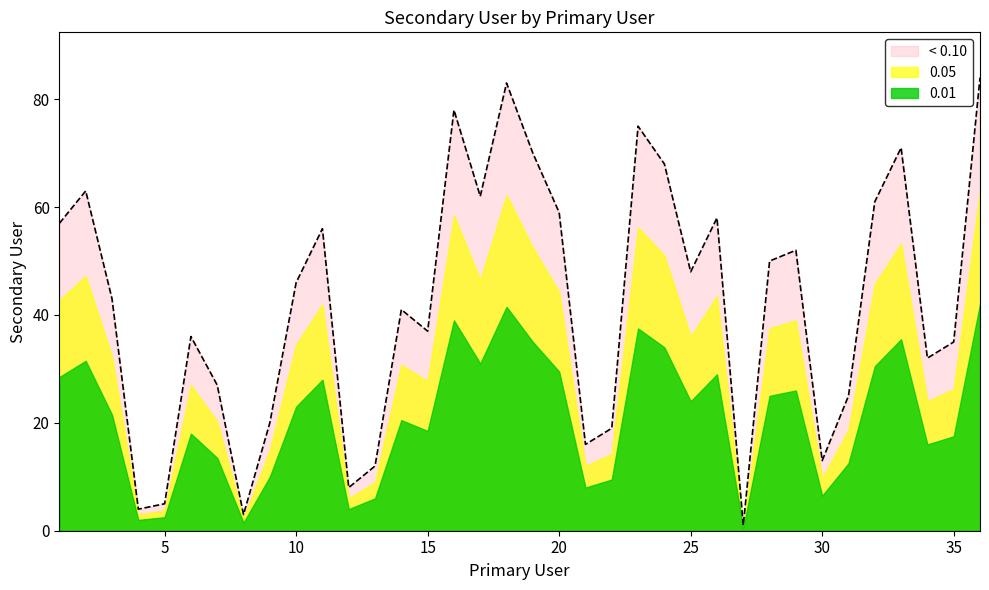

What is the sum of the values at 22 and 17?

81